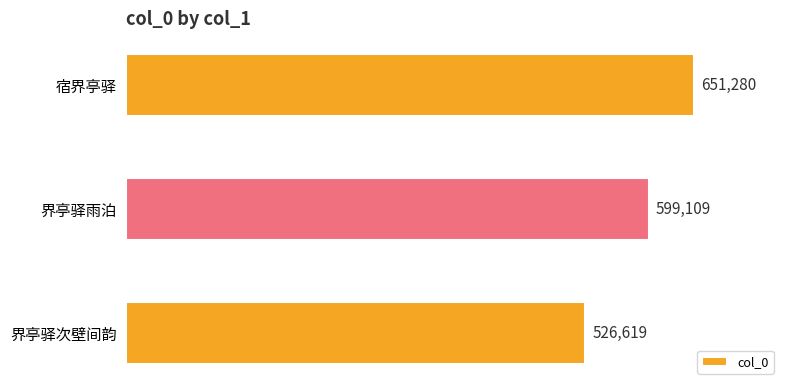

Reading bottom to top, what are all the values shown in this chart?

界亭驿次壁间韵=526619	界亭驿雨泊=599109	宿界亭驿=651280